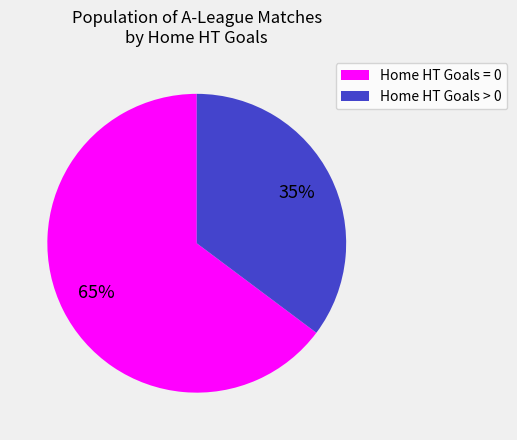

How many slices are in this pie chart?

2